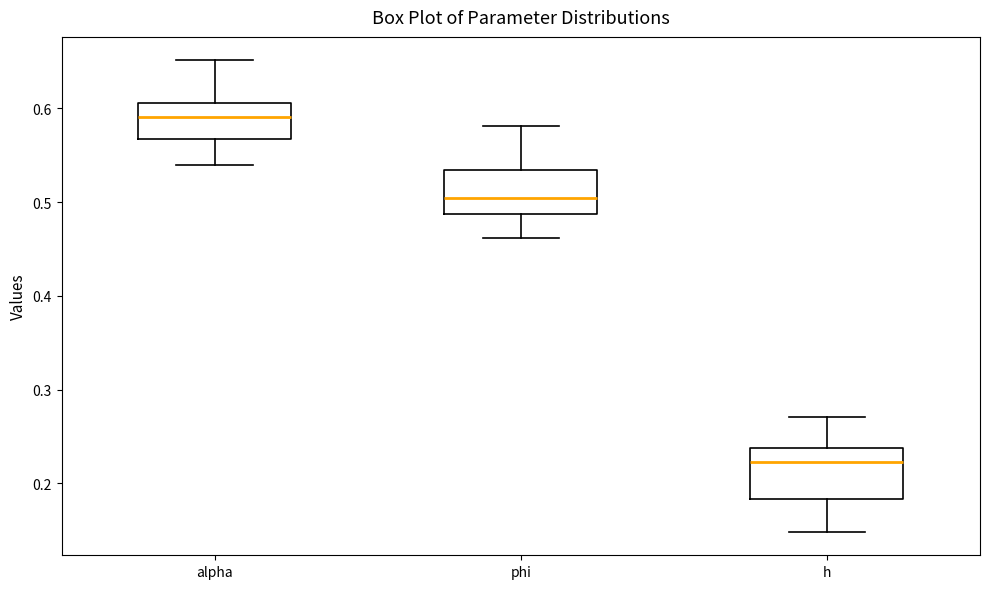

Where does the upper whisker of the box for h end on the y-axis? The values are not printed on the chart, so give them approximately, as read against the axis.

0.27